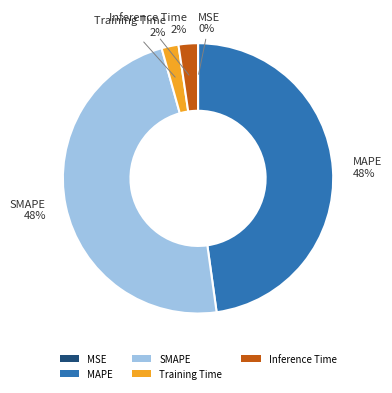

To the nearest percent, what portion does SMAPE represent?

48%